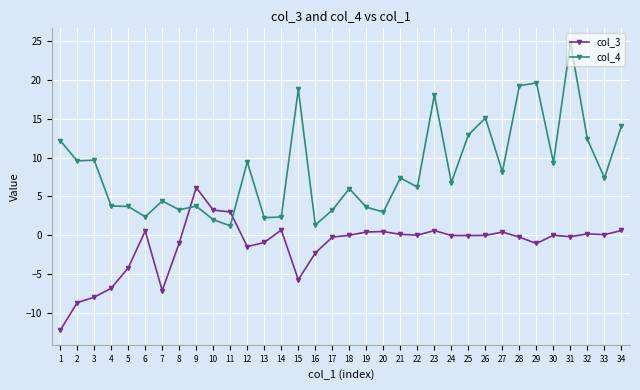

Where does the col_3 series first go above 0?

6